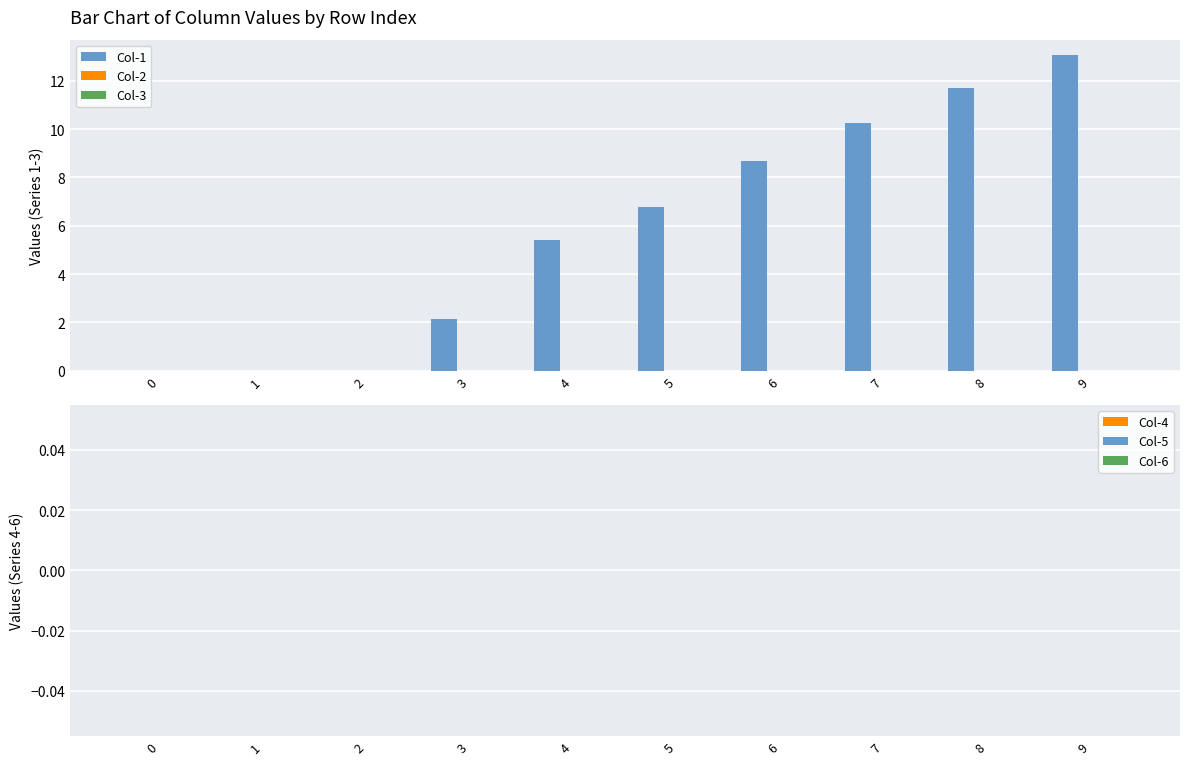

What is the sum of all values?

58.0